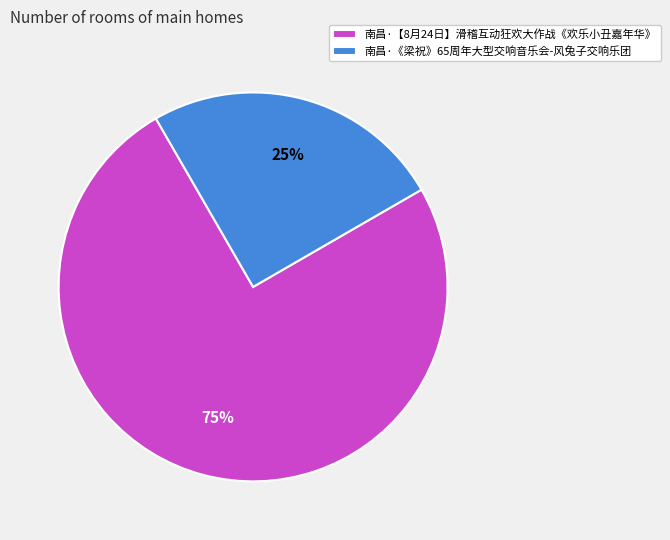

What is the smallest slice in the pie chart?

南昌·《梁祝》65周年大型交响音乐会-风兔子交响乐团